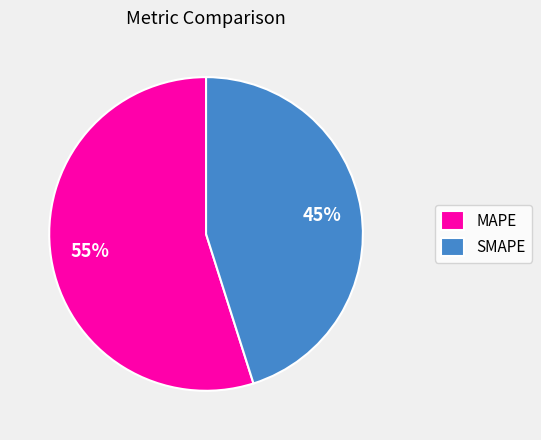

The MAPE slice represents 55% of the pie. True or false?

True